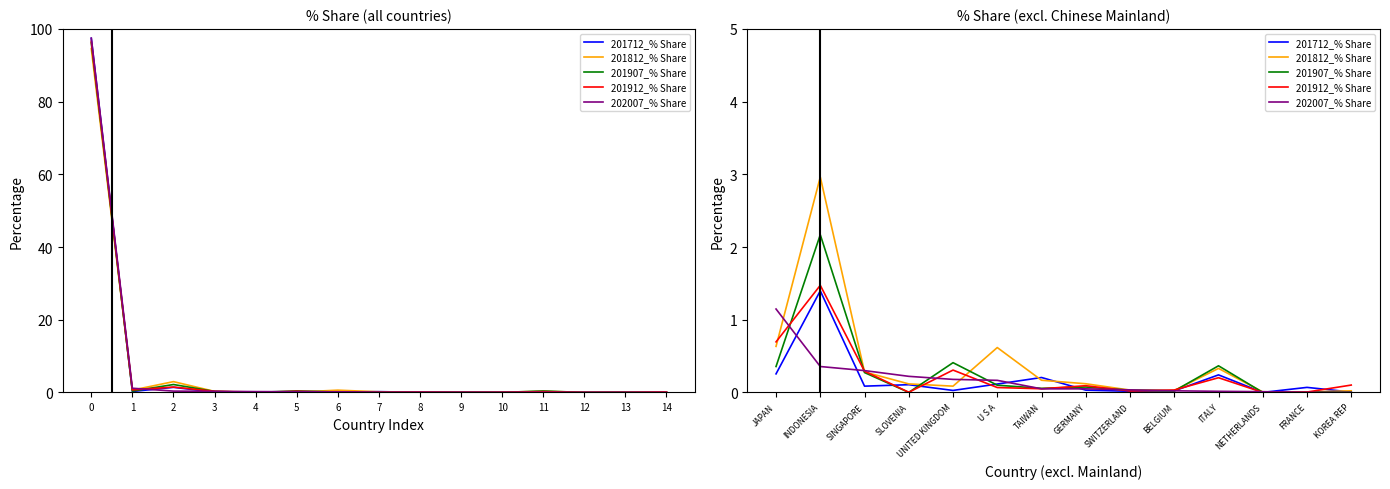

Does the chart have visible grid lines?

No